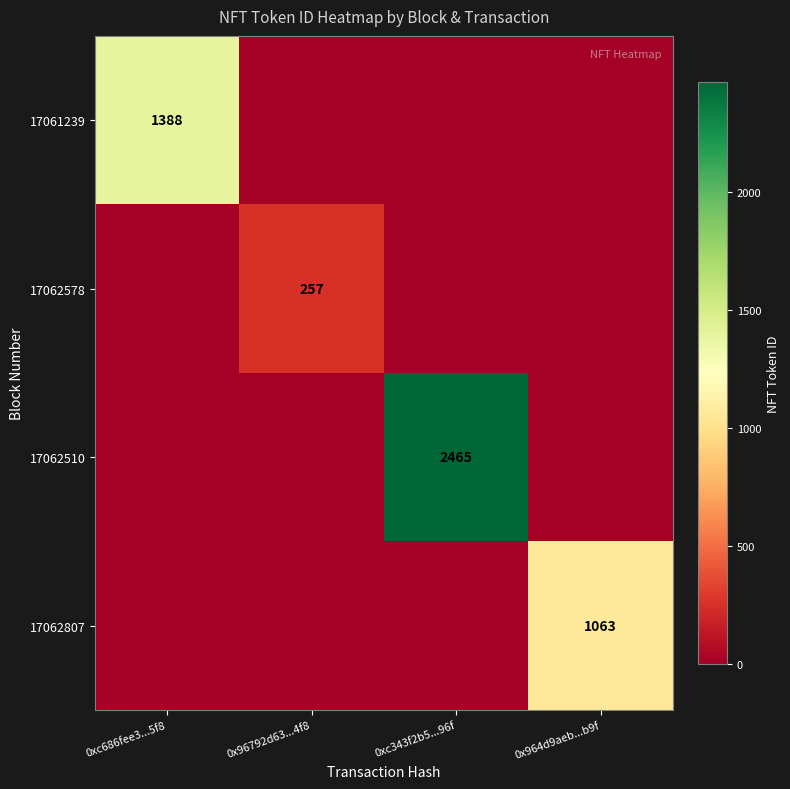

True or false: 17061239 has a value of 650 at 0xc686fee3...5f8.

False